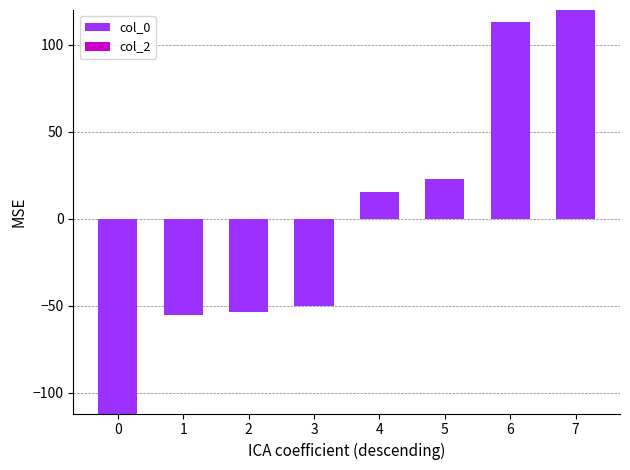

What is the difference between the second highest and minimum values?

225.3